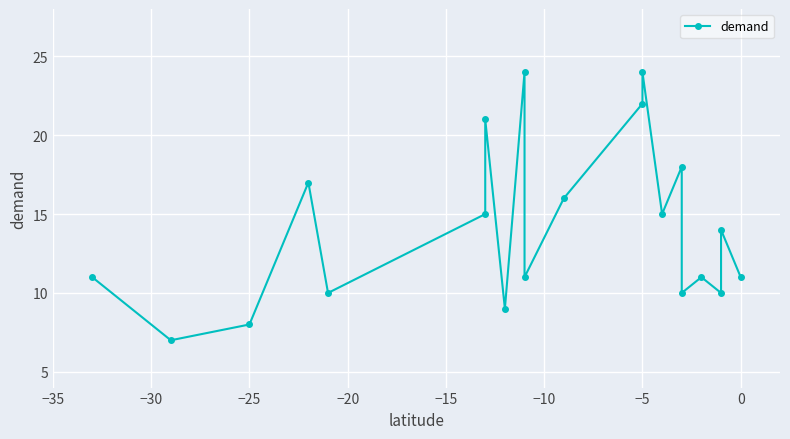

What is the difference between the second highest and minimum values?

17